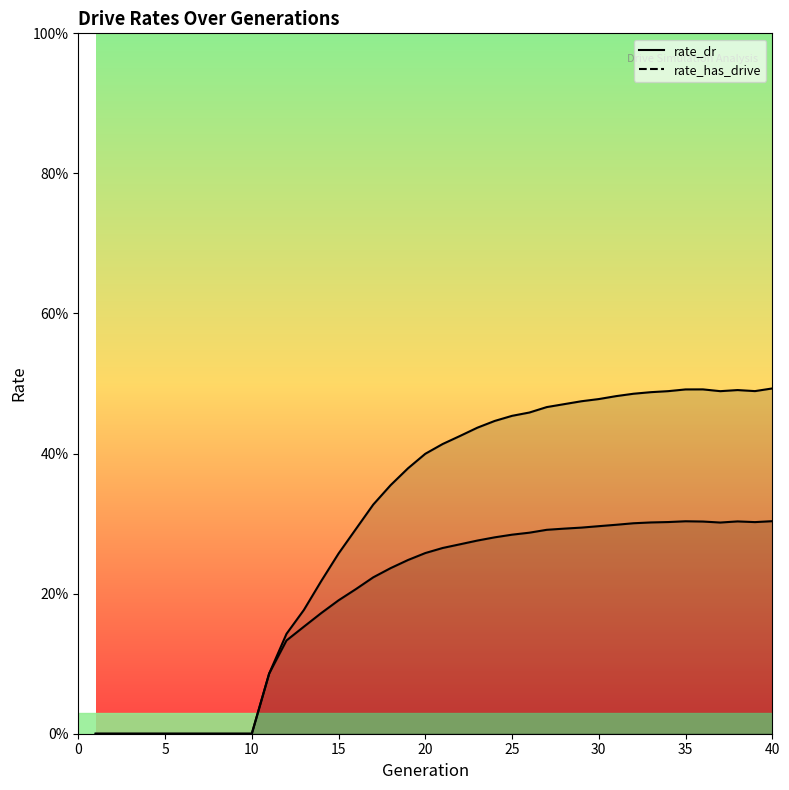

Does the chart display data point markers on the line(s)?

No